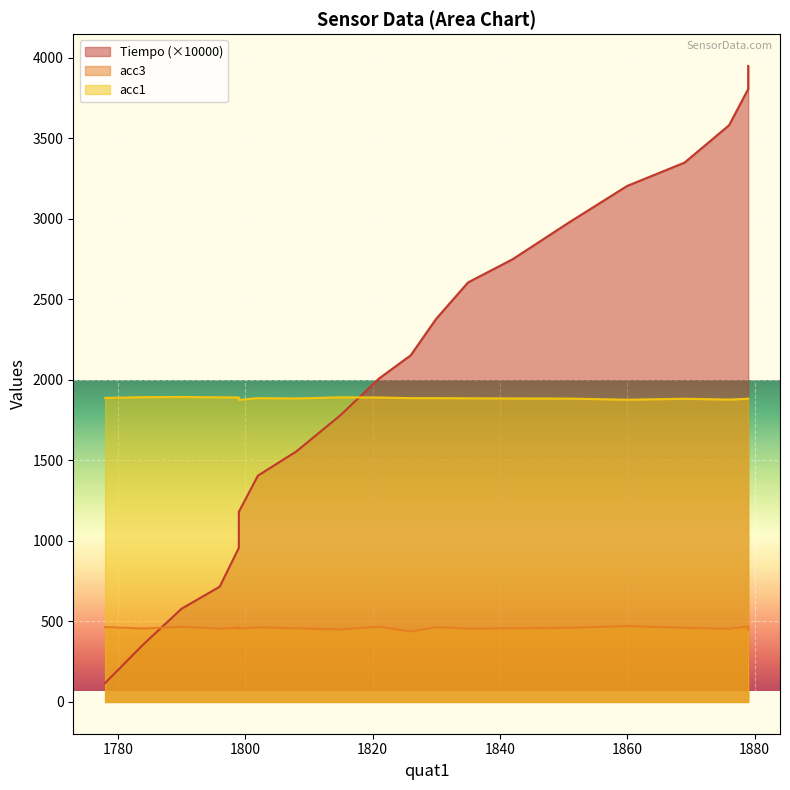

Is it true that acc1 equals 415.8 at 17?

False